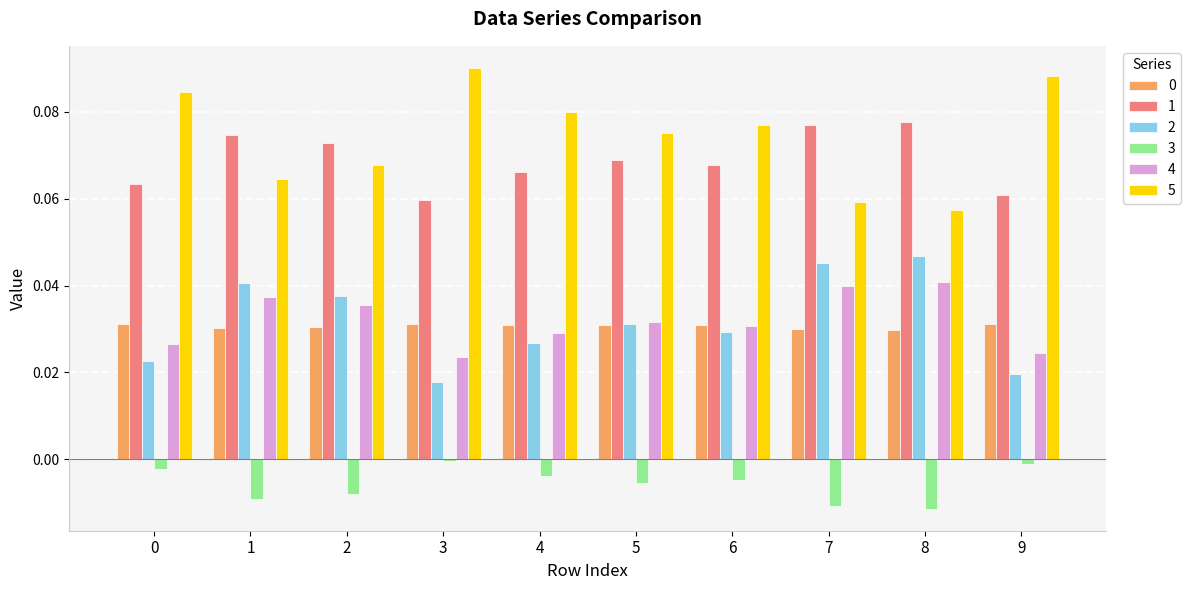

Which series changed the most between 3 and 5?

5